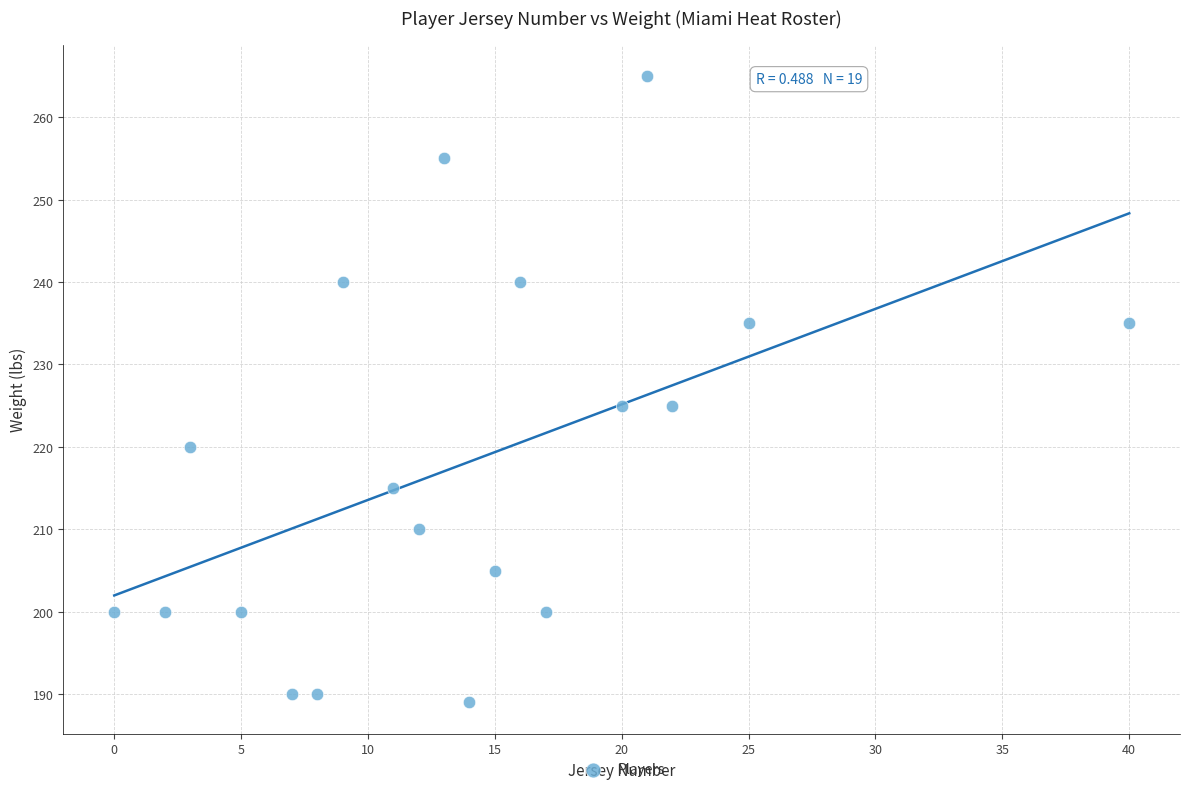

What is the range of X values (max minus min)?

40